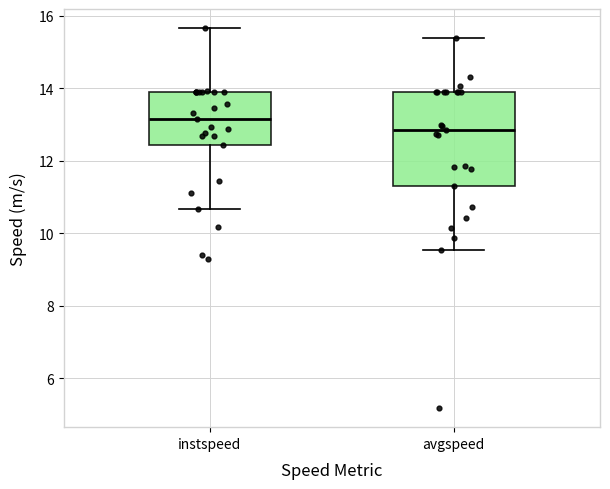

Where does the lower whisker of the box for avgspeed end on the y-axis? The values are not printed on the chart, so give them approximately, as read against the axis.

9.6